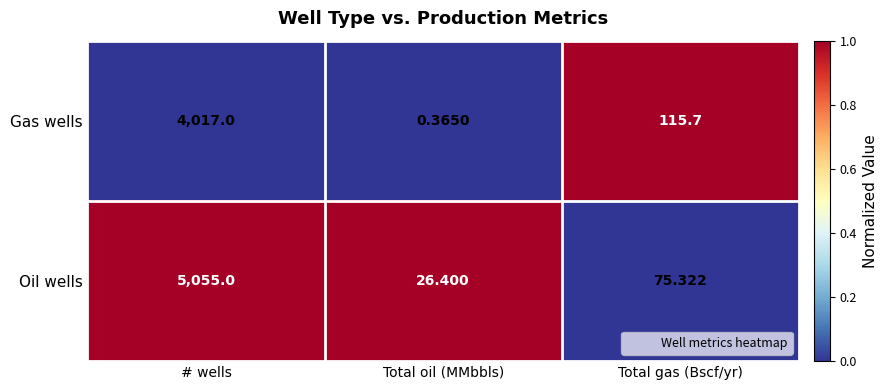

At which category is the sum across all series the highest?

# wells